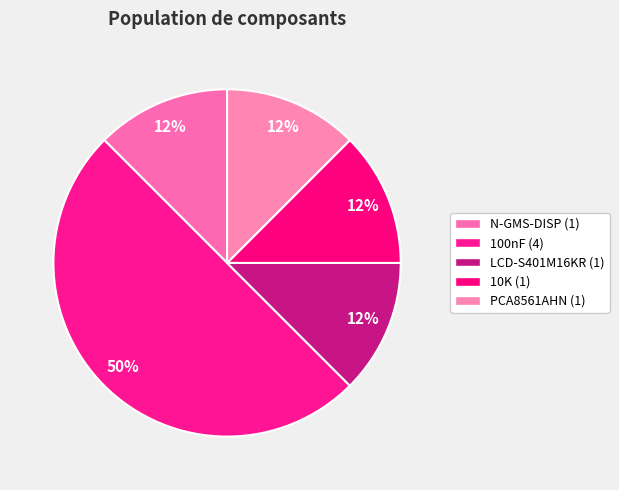

How many segments does this pie chart have?

5